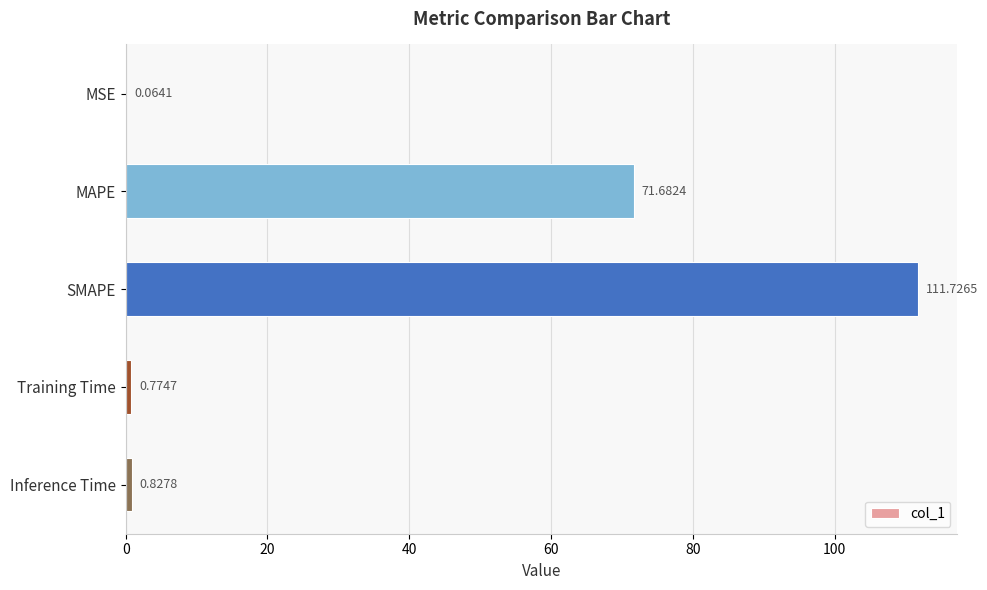

What is the sum of all values?

185.1